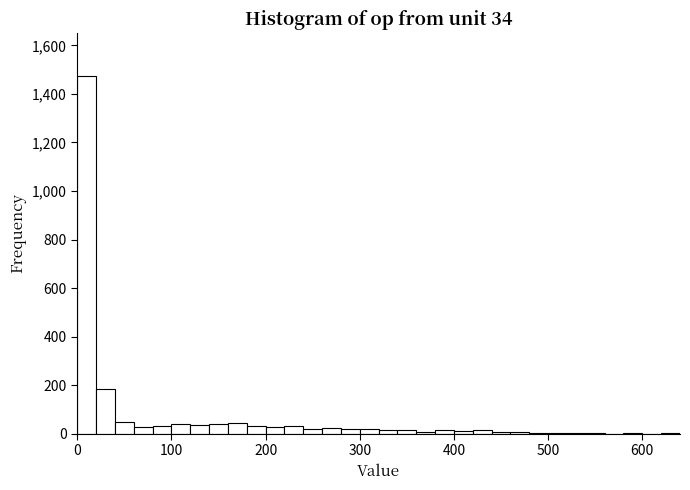

Around what value on the x-axis is the tallest bar? Give the approximate position of its centre, as read against the axis.

10